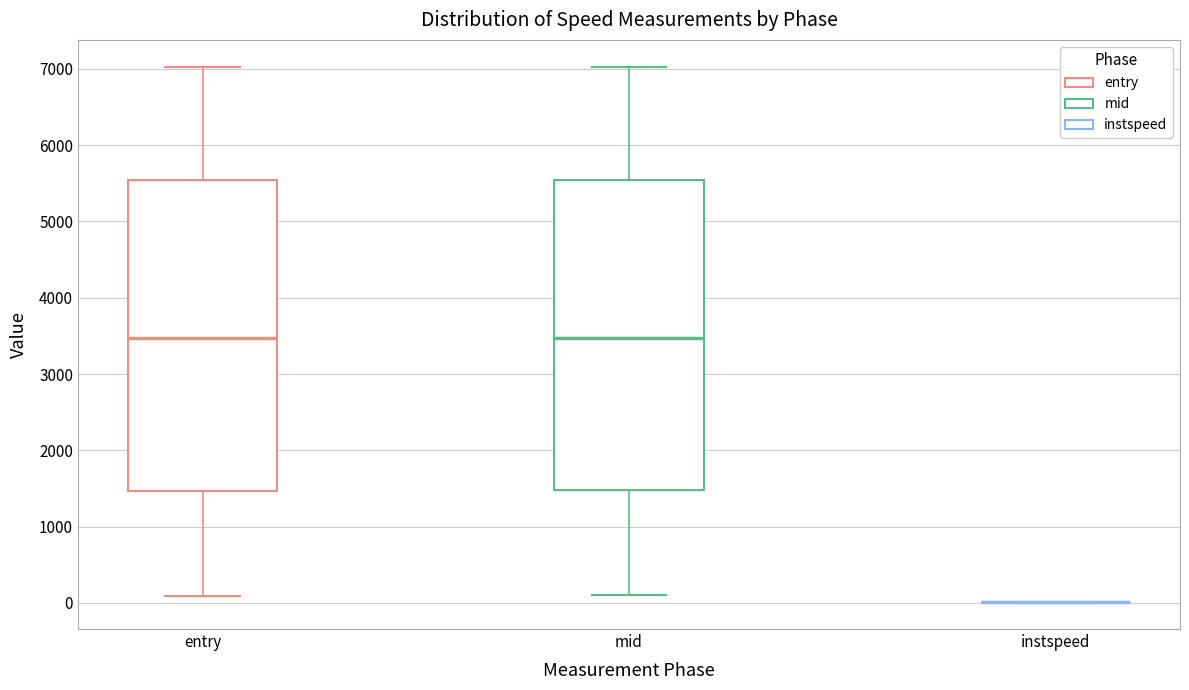

Where does the upper whisker of the box for entry end on the y-axis? The values are not printed on the chart, so give them approximately, as read against the axis.

7000